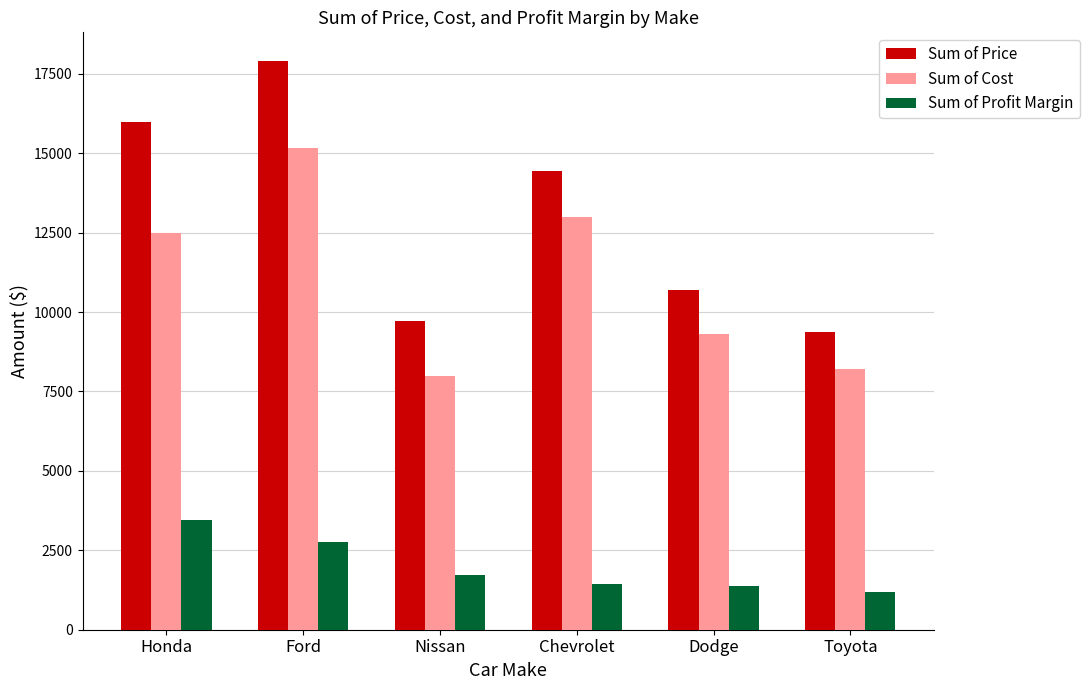

What is the sum of the Sum of Price values at Nissan and Chevrolet?

24161